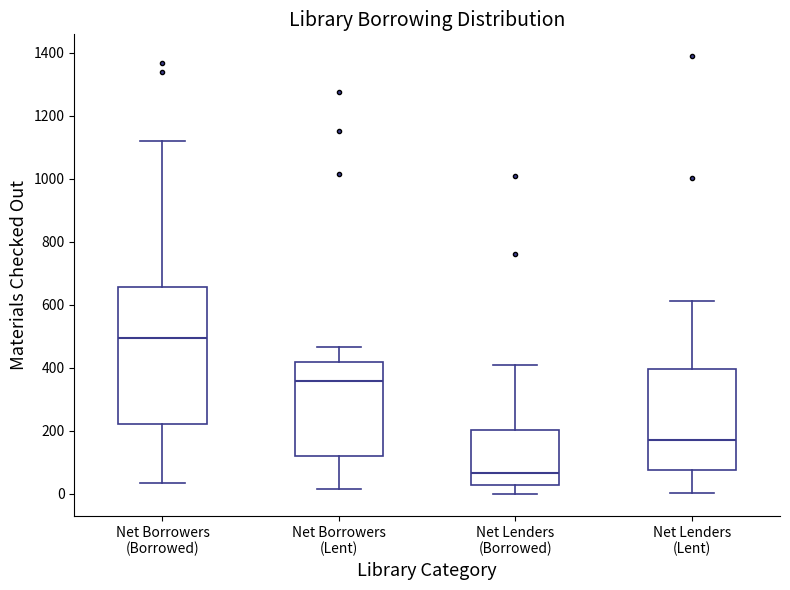

Which box has the highest median line?

Net Borrowers (Borrowed)